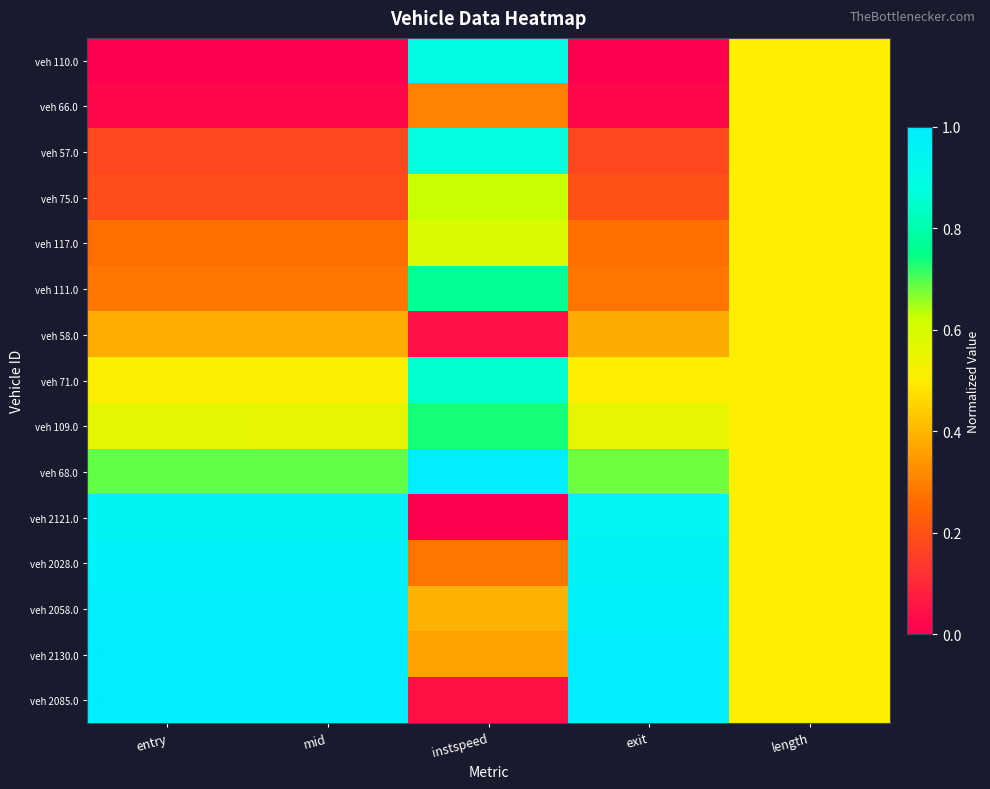

Between mid and length, which series saw the biggest shift?

veh 110.0